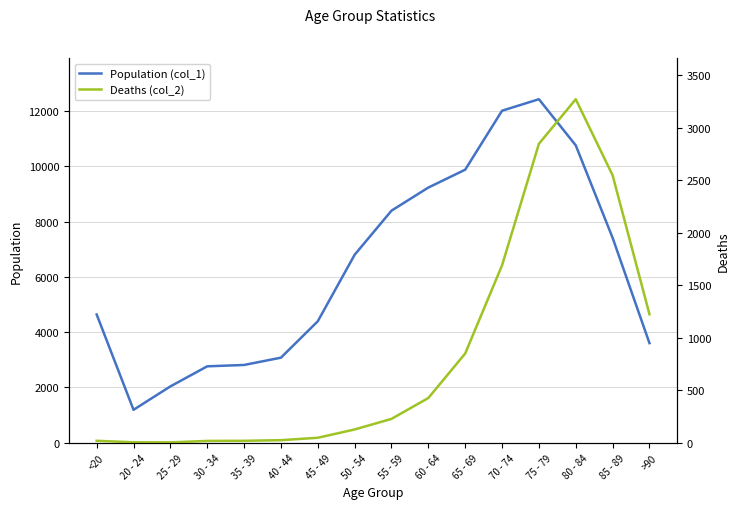

What is the total value across all series at 50 - 54?

6929